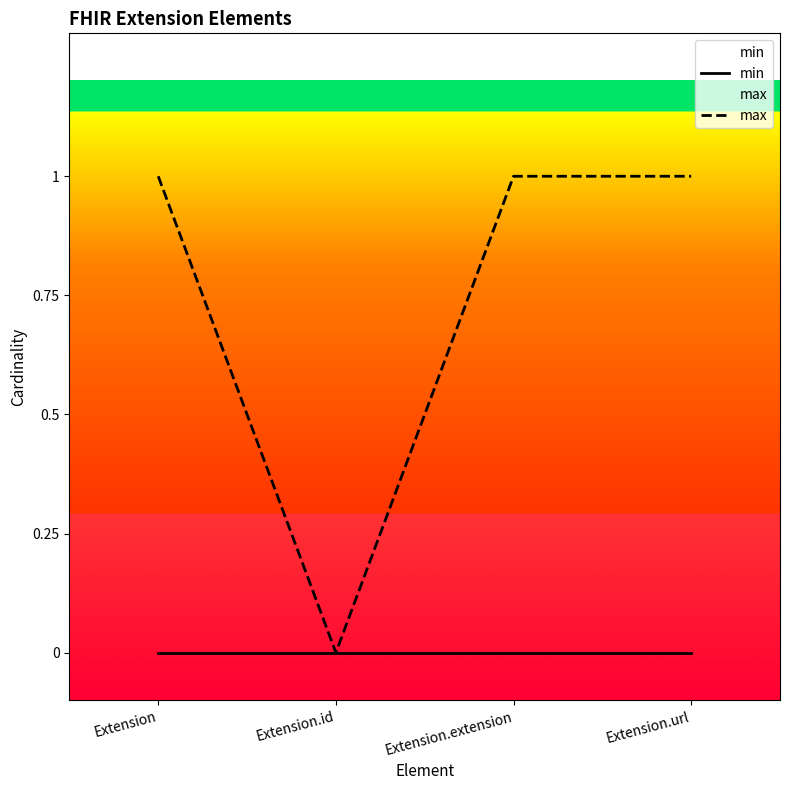

Rank the categories by max value from highest to lowest.

Extension, Extension.extension, Extension.url, Extension.id